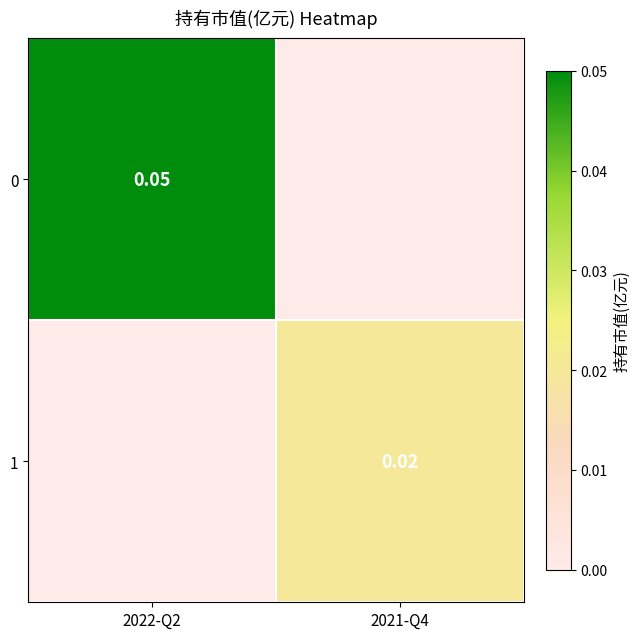

Count the number of categories in the chart.

2